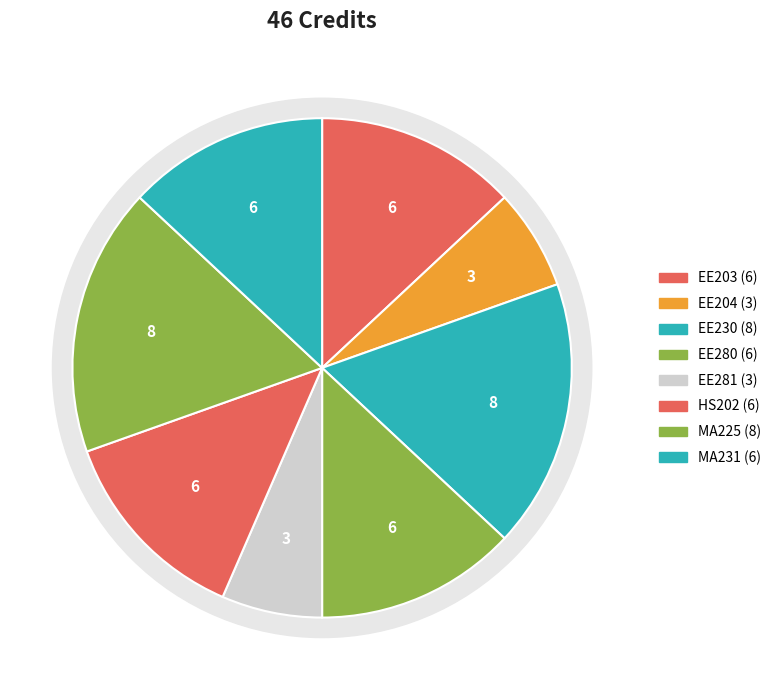

Is the sum of EE203 and EE204 greater than half?

No